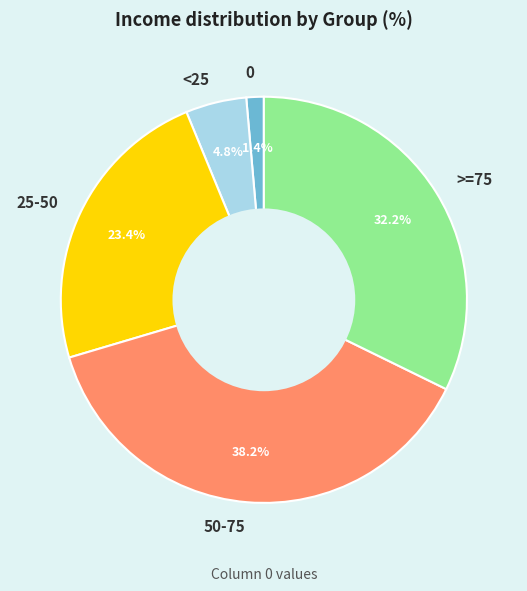

Which category has the biggest portion of the pie?

50-75